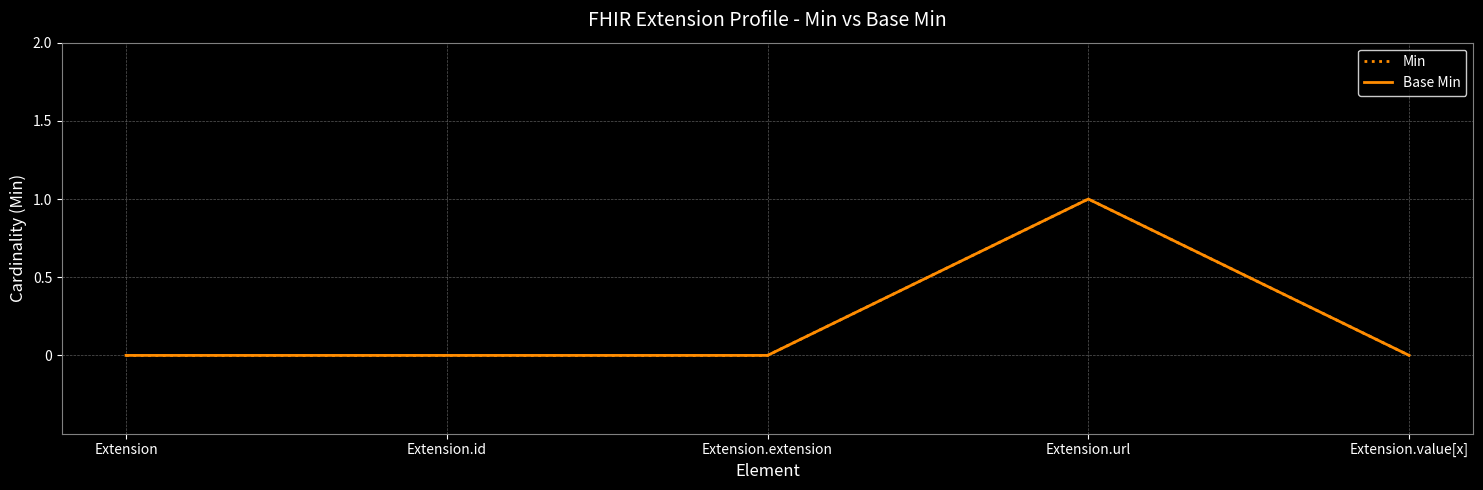

What is the label of the 5th point from the right?

Extension